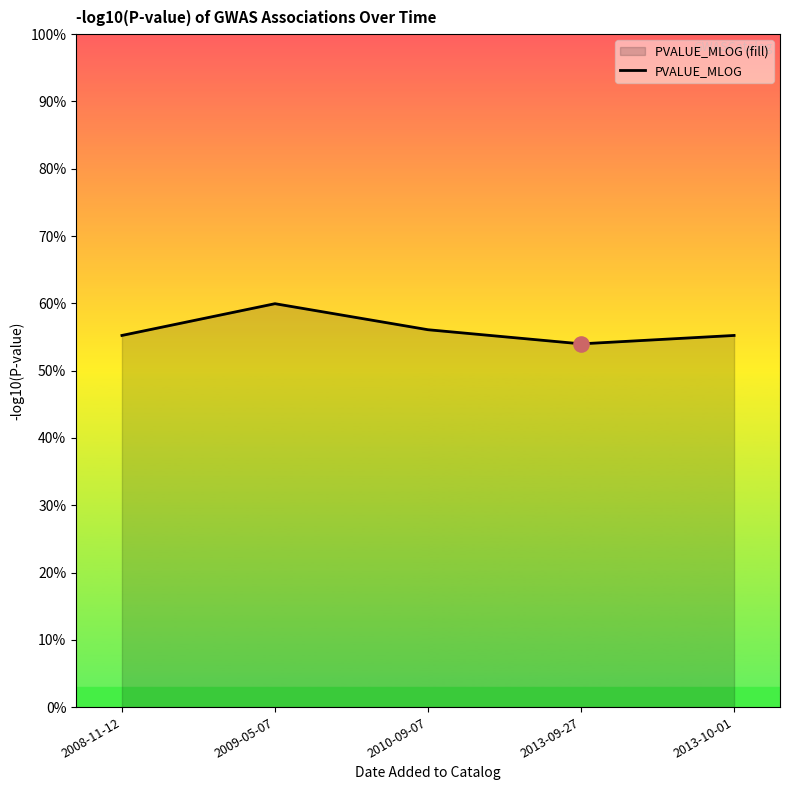

What is the change in value from 2009-05-07 to 2013-09-27?

-0.6